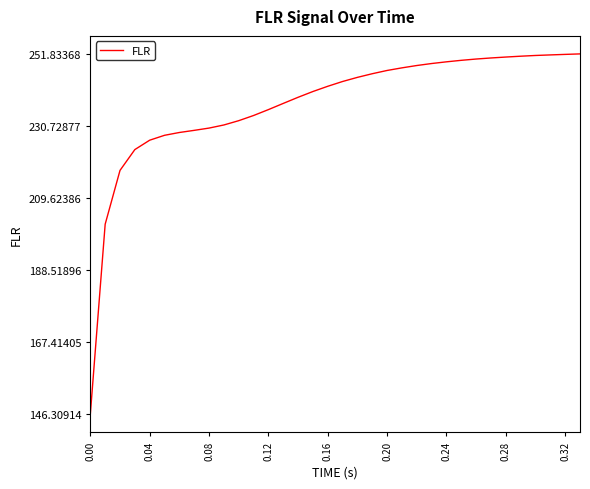

What is the smallest value displayed?

146.3